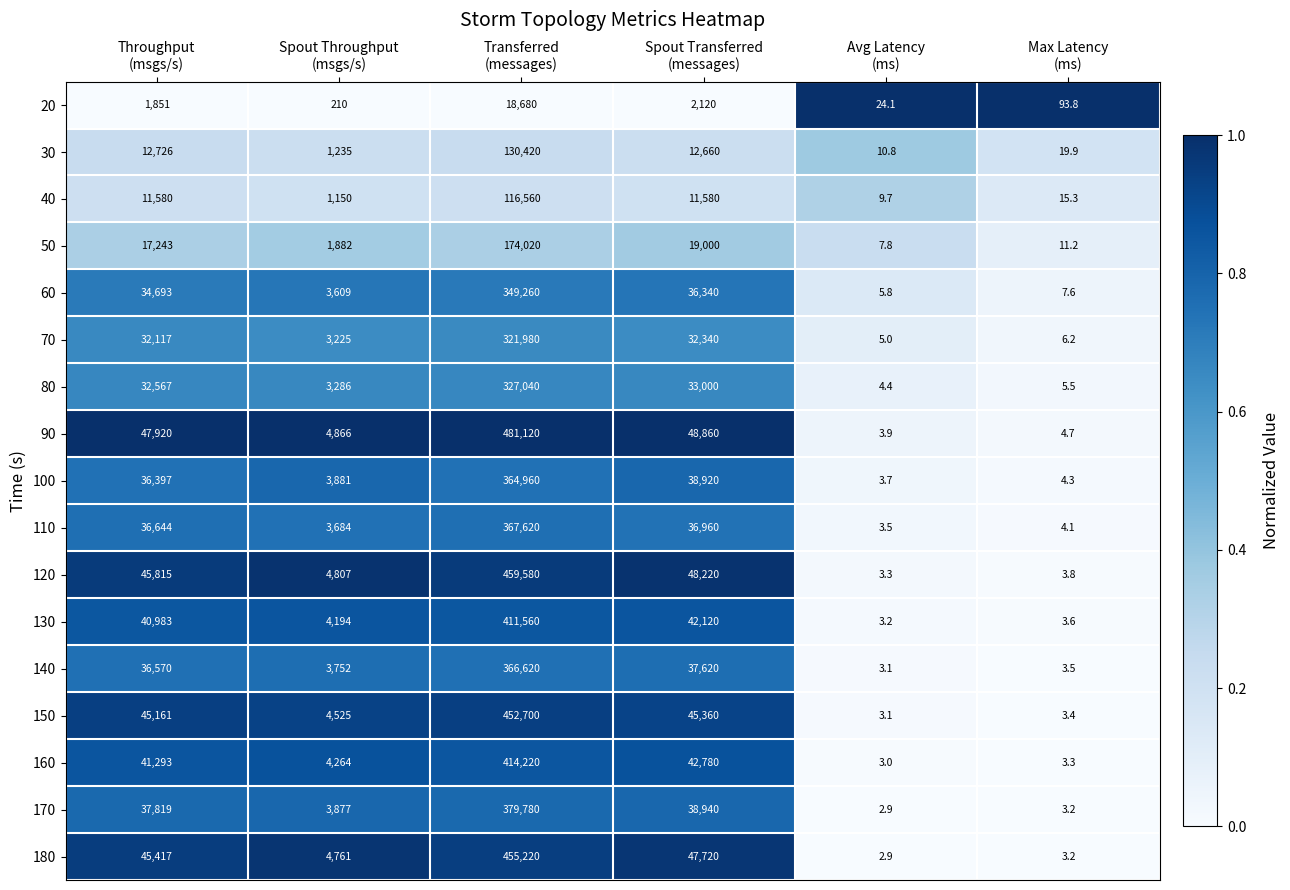

What is the highest value of the 140 series?

366620.0